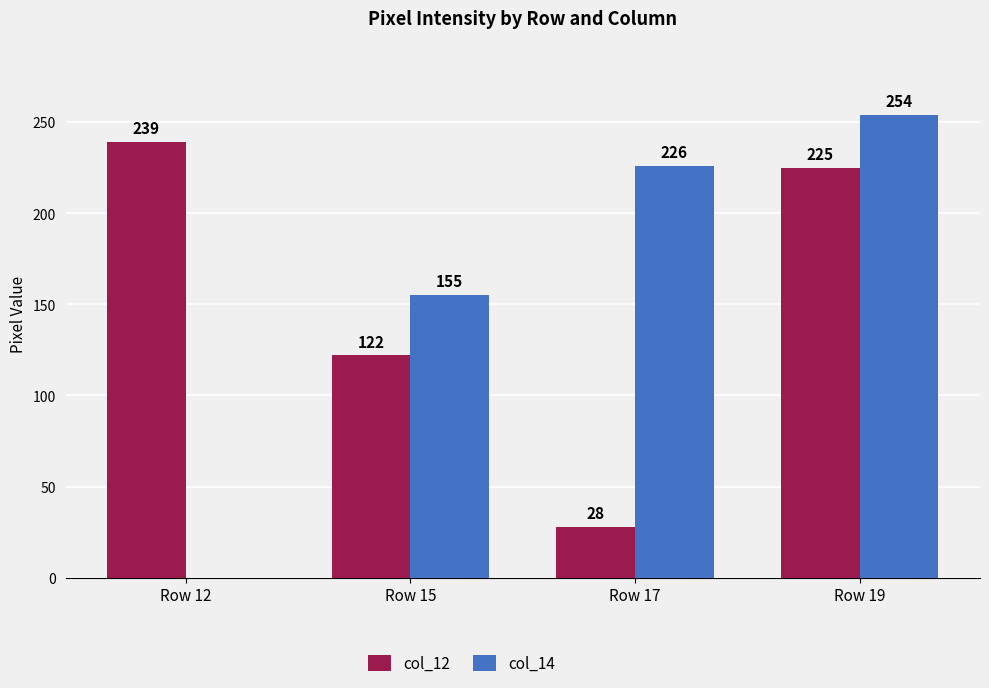

The value of col_14 at Row 19 is 415. True or false?

False